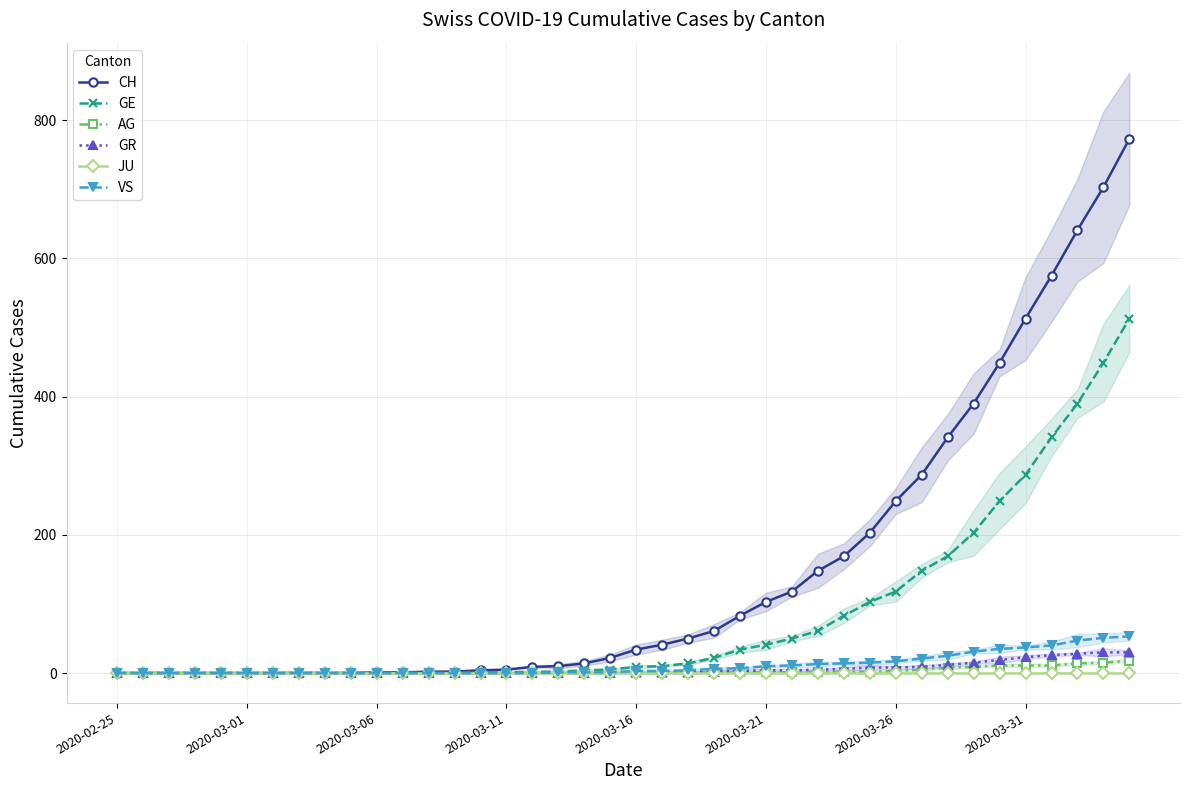

What is the total value across all series at 27?

229